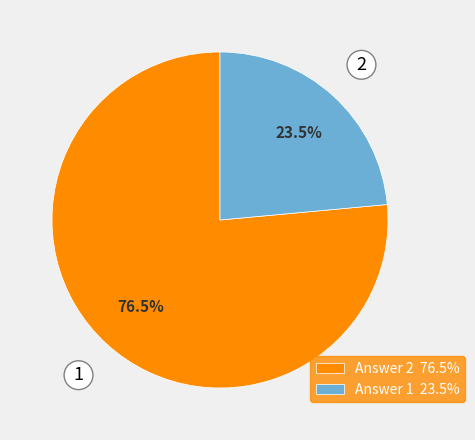

To the nearest percent, what is the combined percentage of Answer 1 and Answer 2?

100%